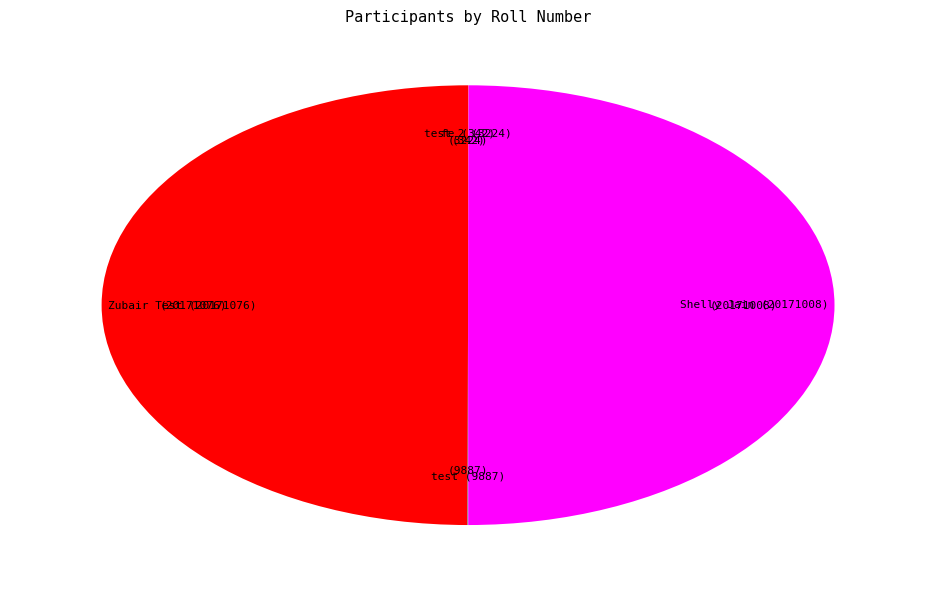

True or false: Shelly Jain accounts for 50% of the total.

True